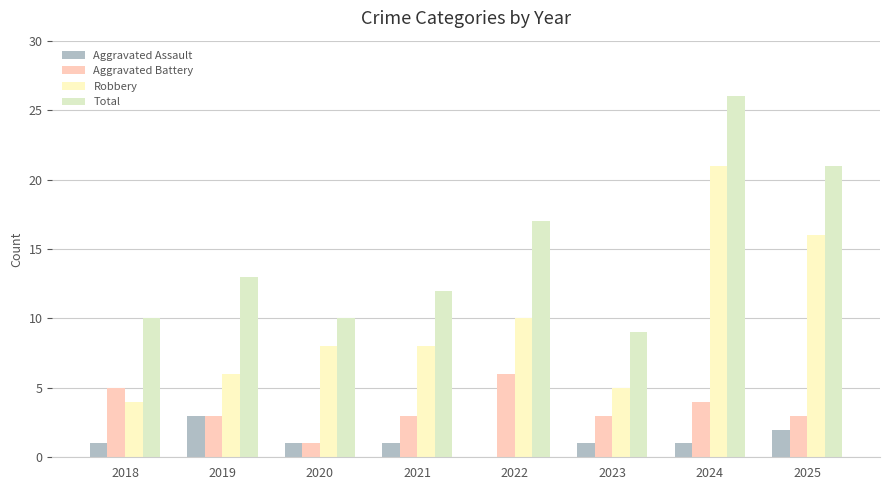

Which category has the highest value across all series?

2024